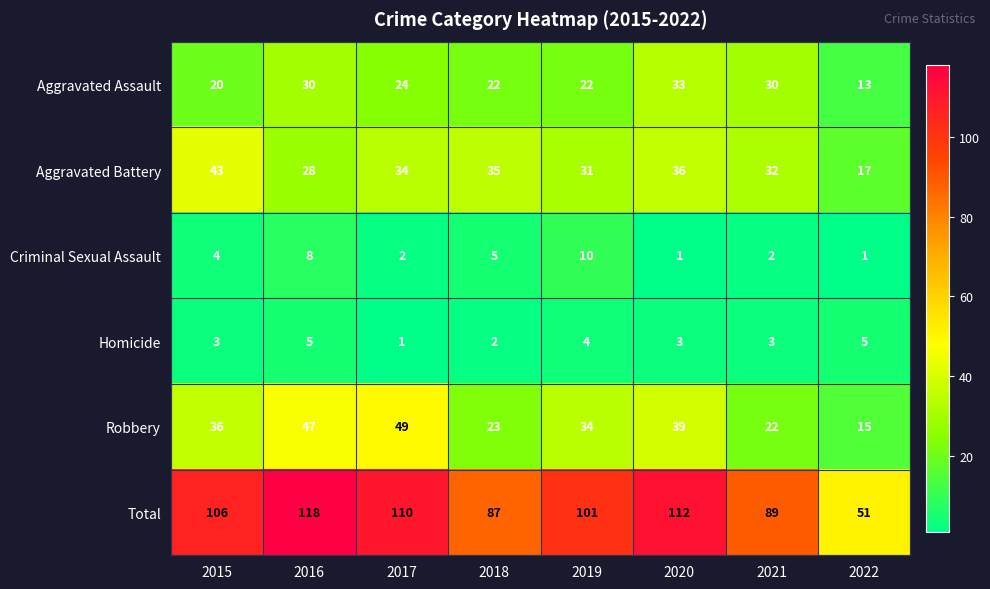

Which series has the largest range (max minus min)?

Total